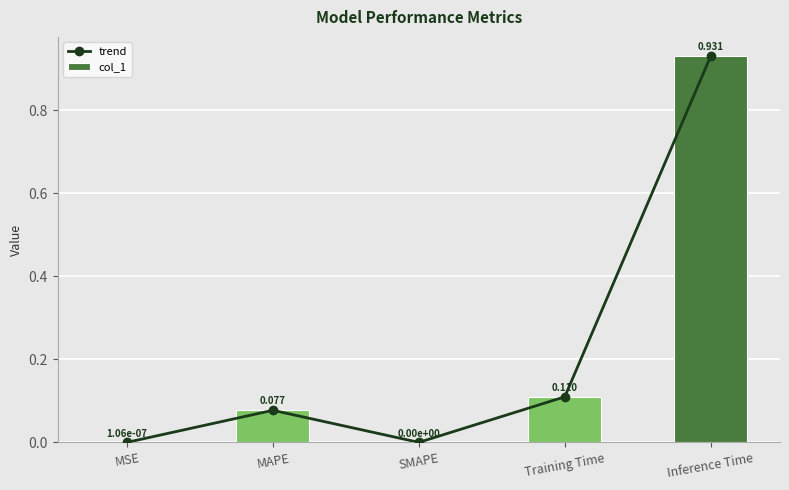

How many values in col_1 are above zero?

4